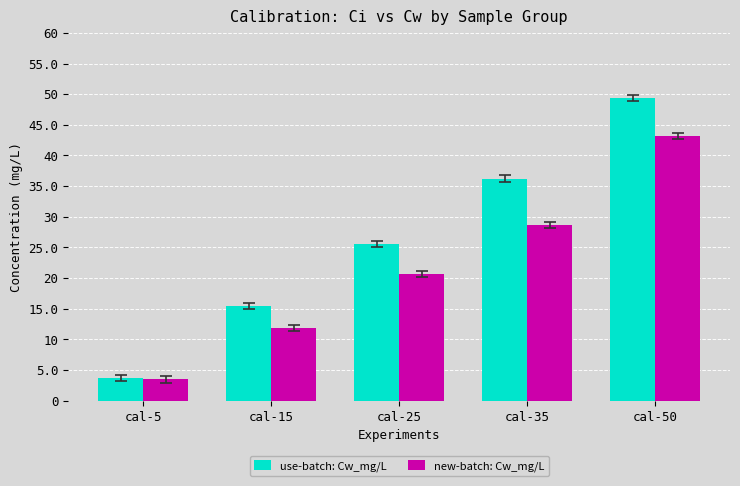

Reading right to left, extract all data points from this chart.

use-batch: Cw_mg/L: 49.4	36.2	25.5	15.5	3.7
new-batch: Cw_mg/L: 43.2	28.7	20.7	11.9	3.5